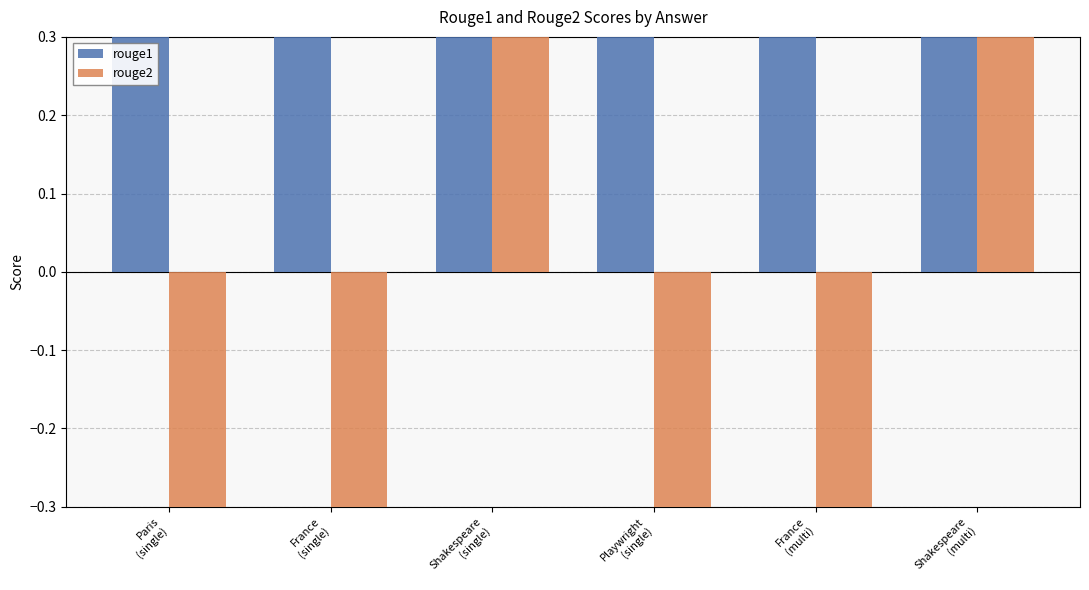

Count the number of categories in the chart.

6